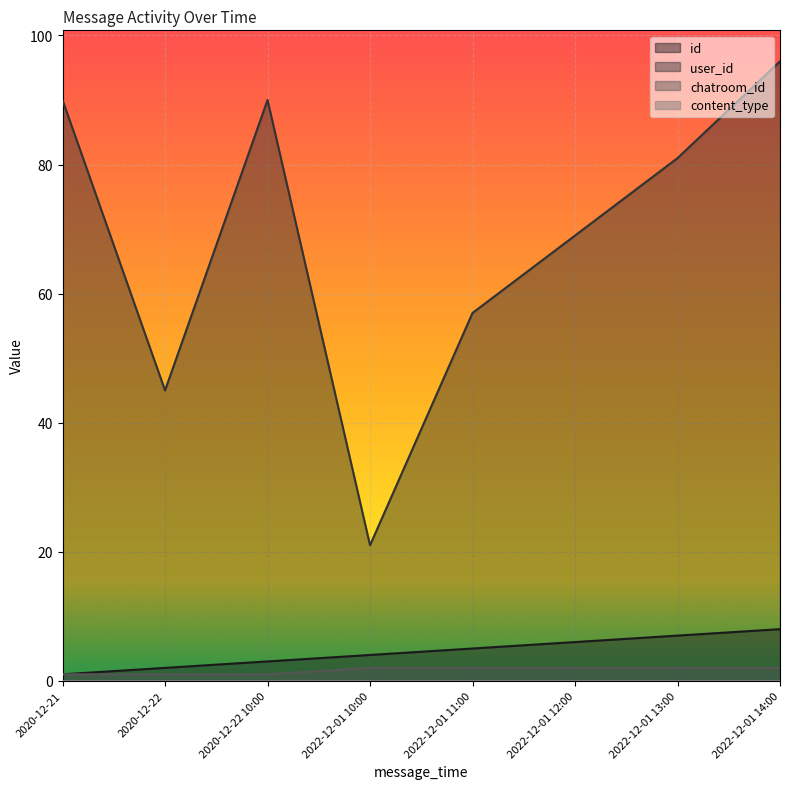

What is the difference between the second highest and minimum values in the id series?

6